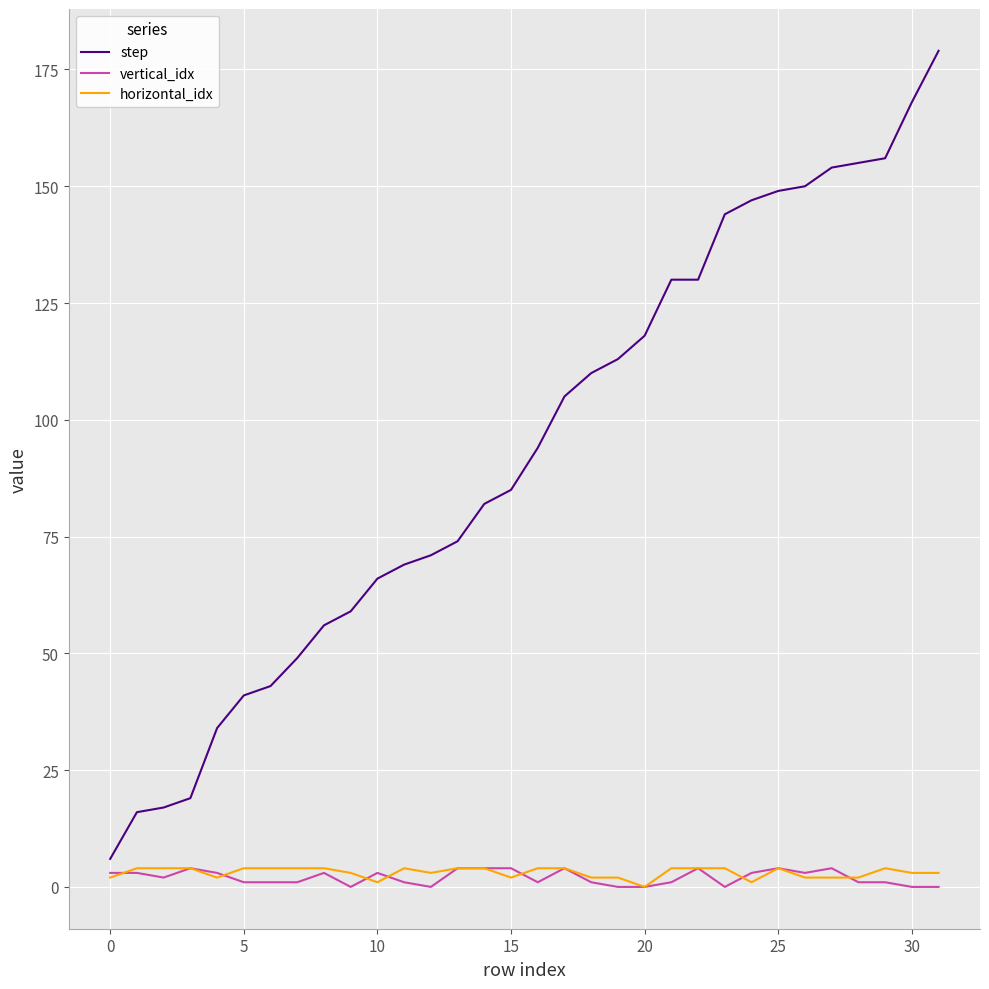

What is the average value of the step series?

93